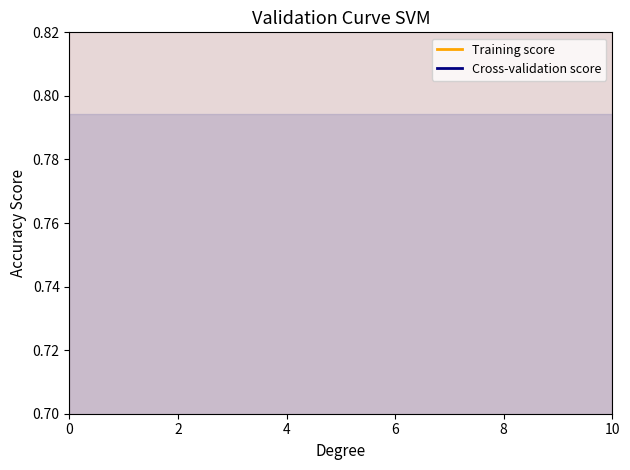

What is the minimum value for Cross-validation score?

0.5